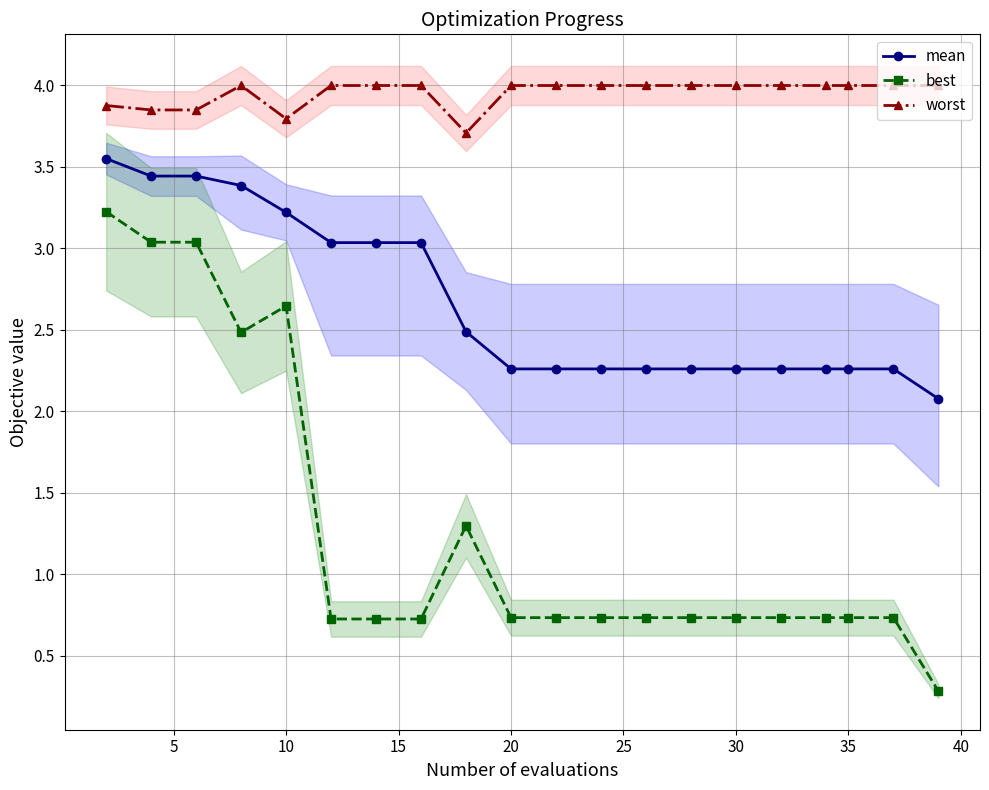

True or false: worst has more than 0 points higher than both neighbors.

True